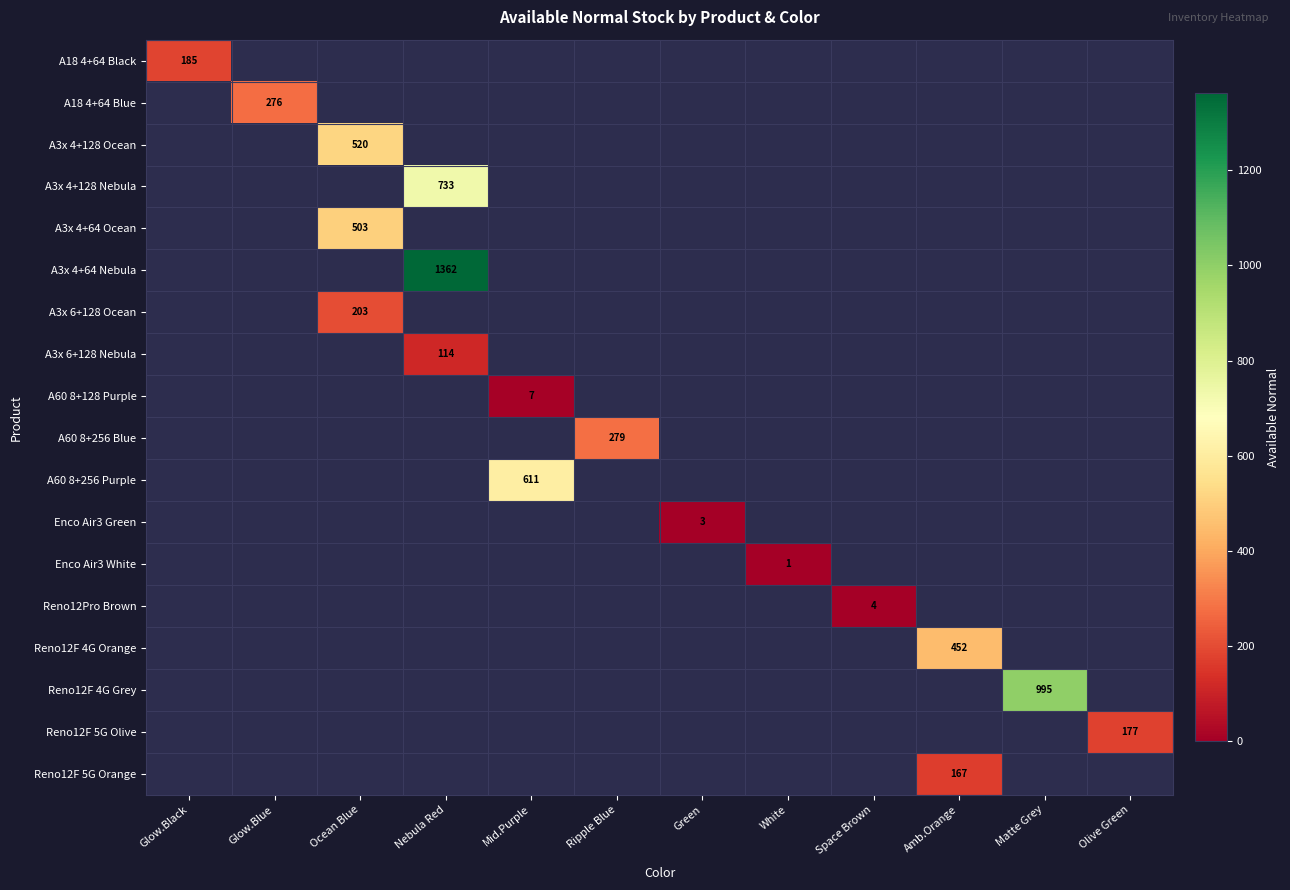

What is the smallest value displayed?

1.0